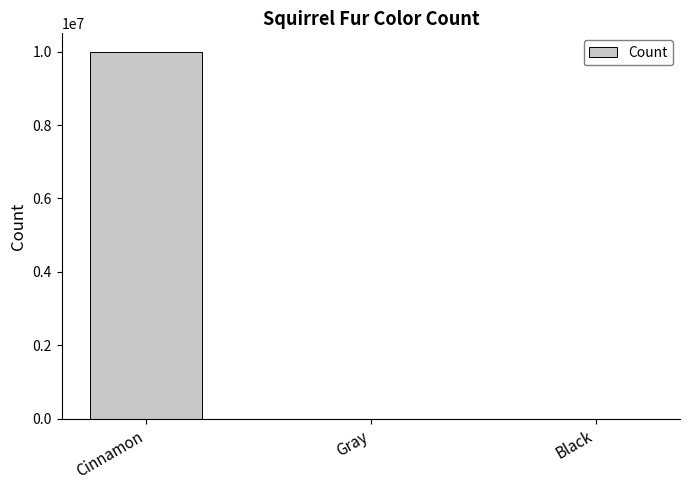

Where is the data nearest to the value 5000247?

Gray